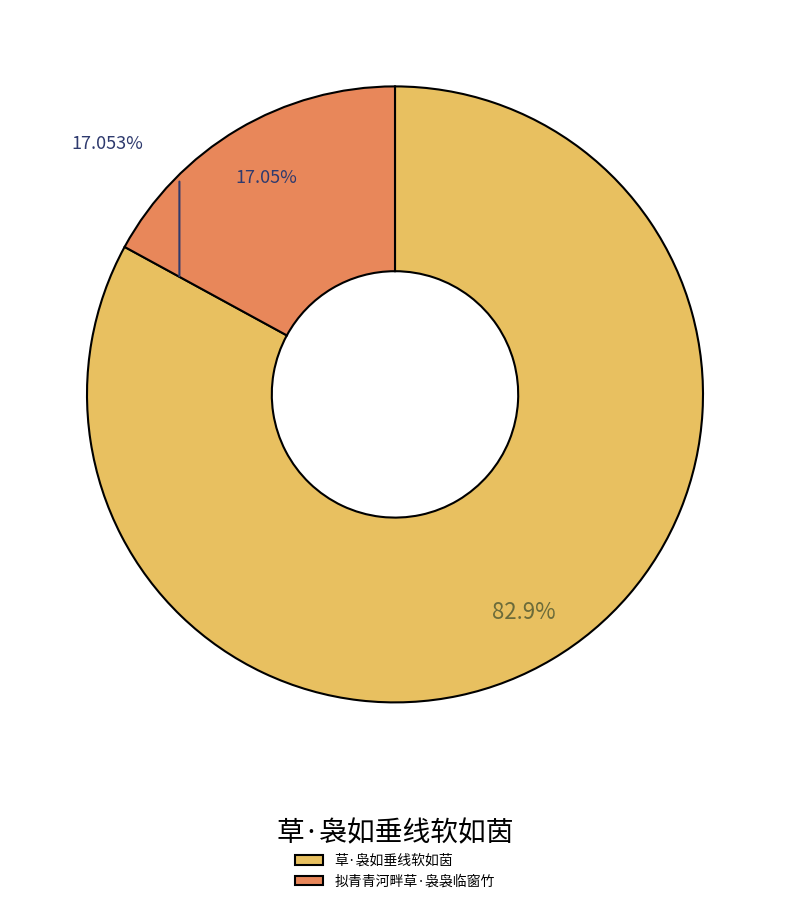

Approximately how many times larger is the value at 草·袅如垂线软如茵 compared to 拟青青河畔草·袅袅临窗竹?

4.9